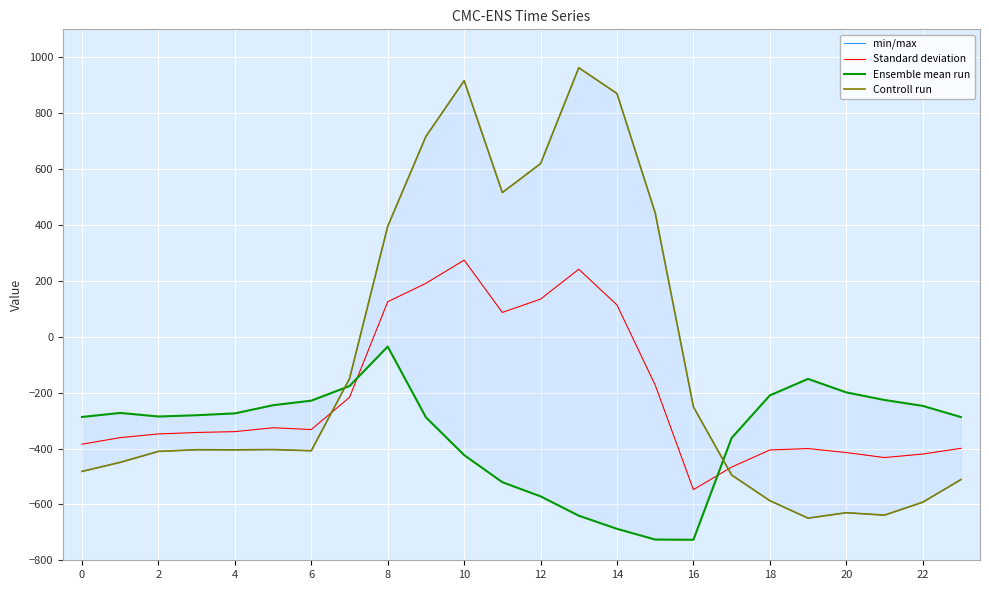

What is the minimum value shown in the chart?

-726.6